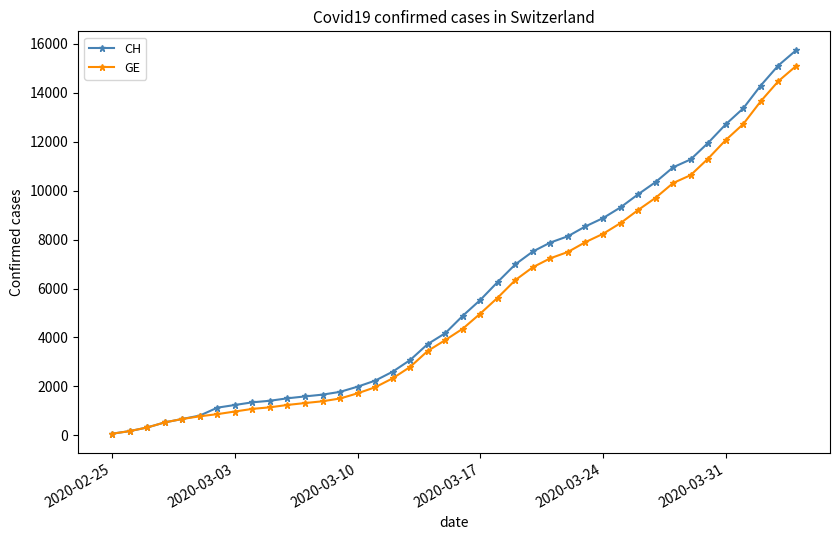

At how many categories does at least one series exceed 13241?

4